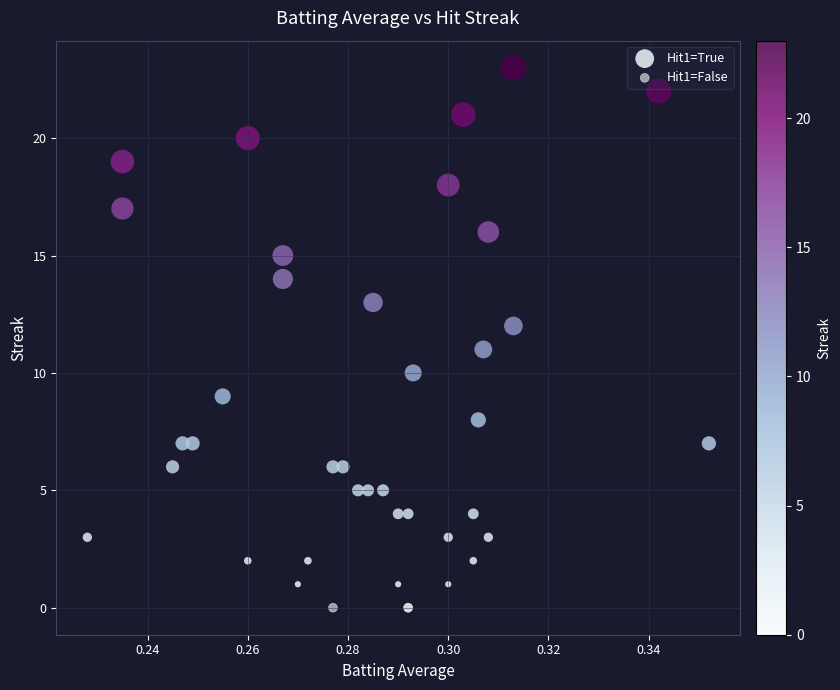

Which series contains the highest Y value?

Hit1=True